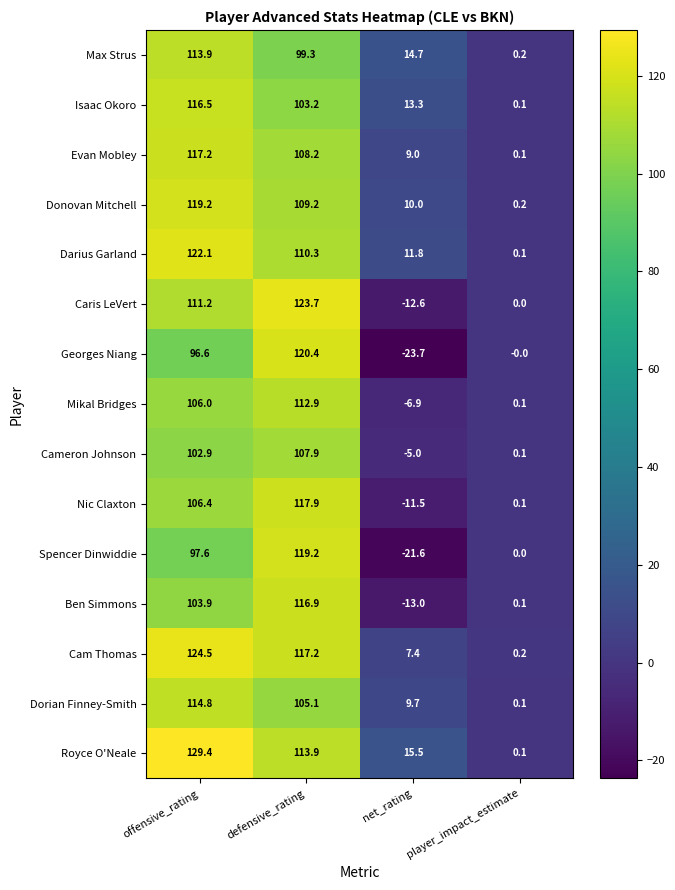

Is it true that Mikal Bridges equals -10.2 at net_rating?

False